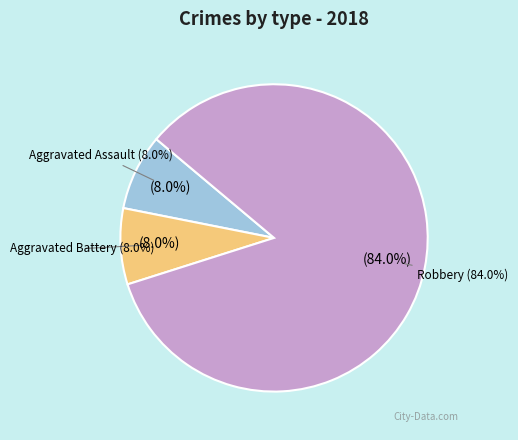

What is the total percentage of Criminal Sexual Assault and Robbery?

84.0%